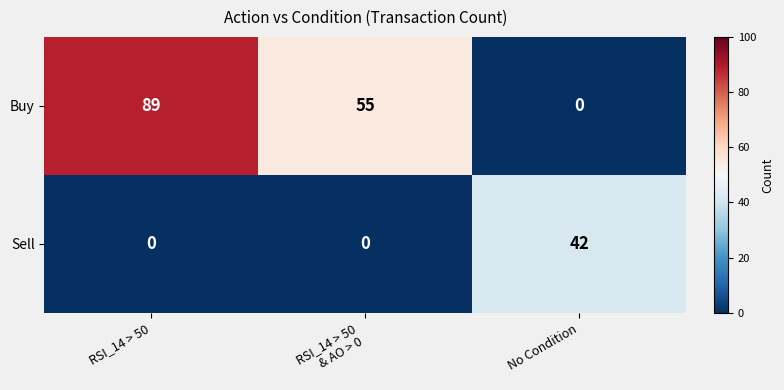

What is the total value across all series at No Condition?

42